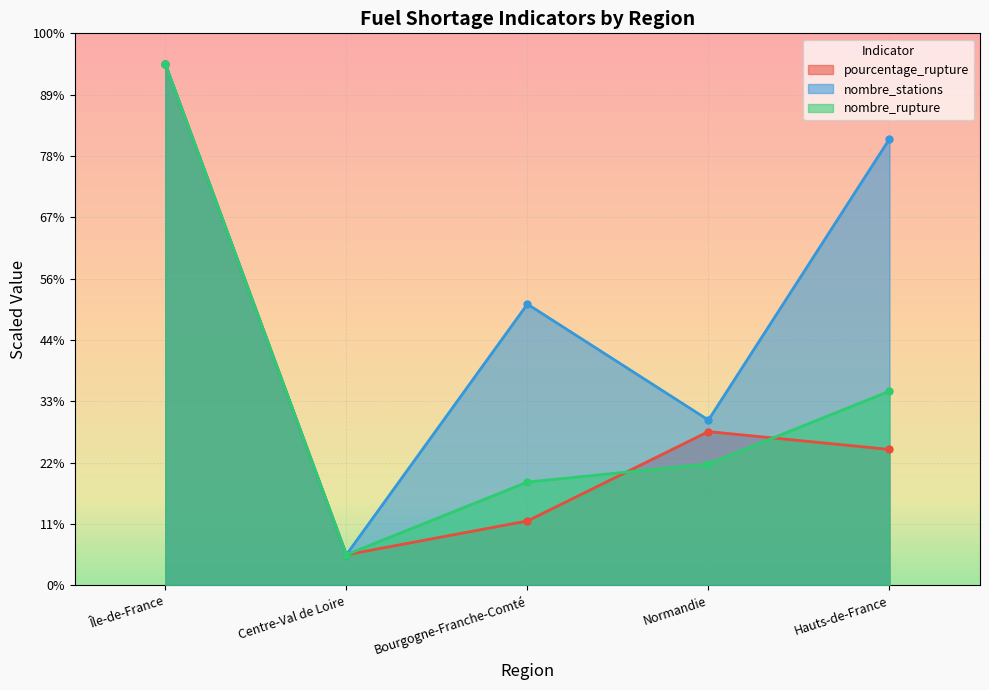

True or false: nombre_rupture and nombre_stations cross at least once.

False